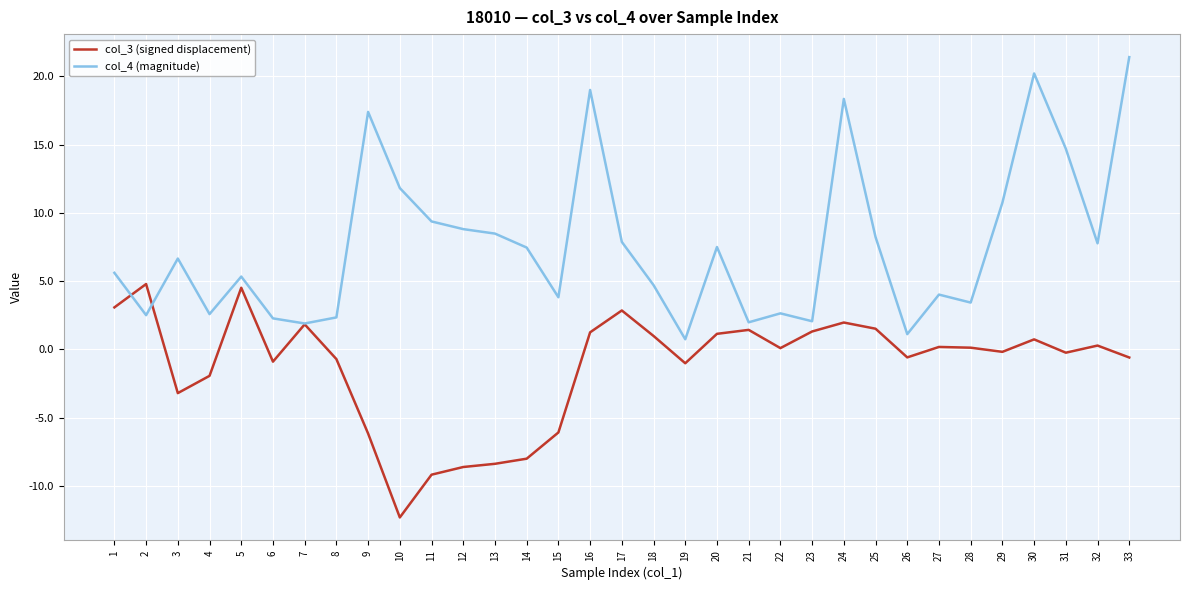

What is the maximum value for col_4 (magnitude)?

21.4